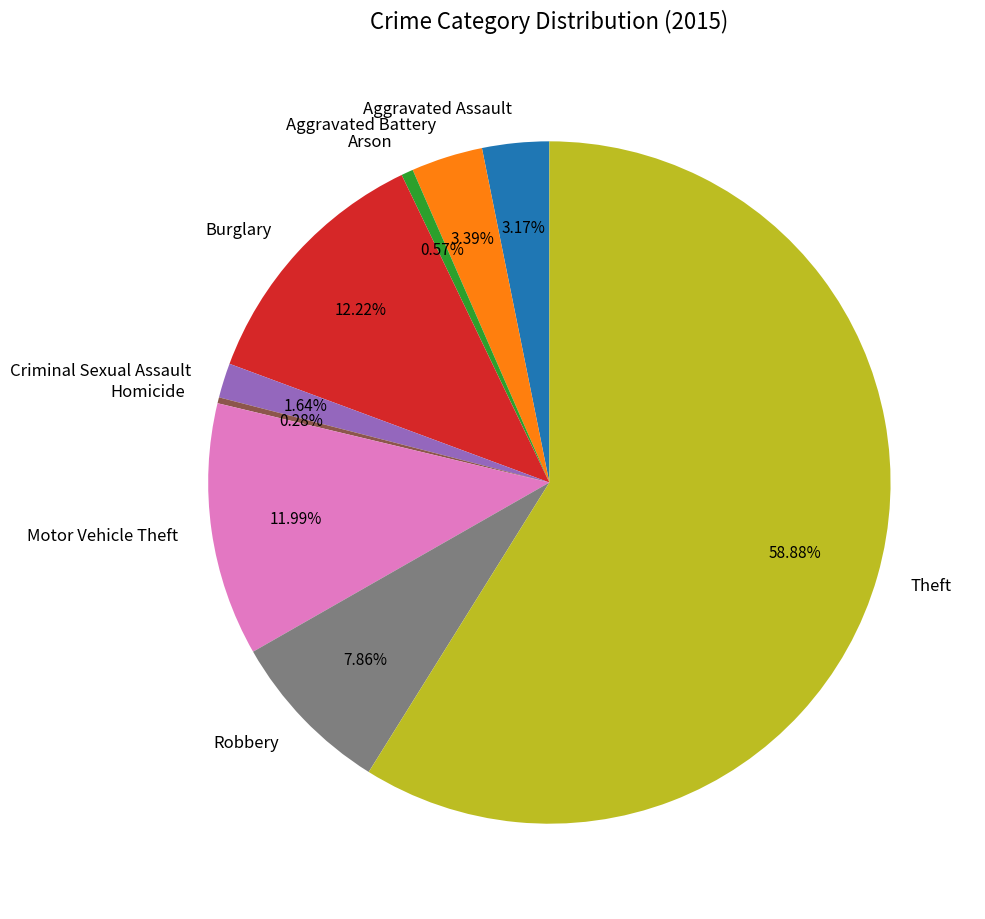

To the nearest percent, what percentage of the pie is Theft?

59%